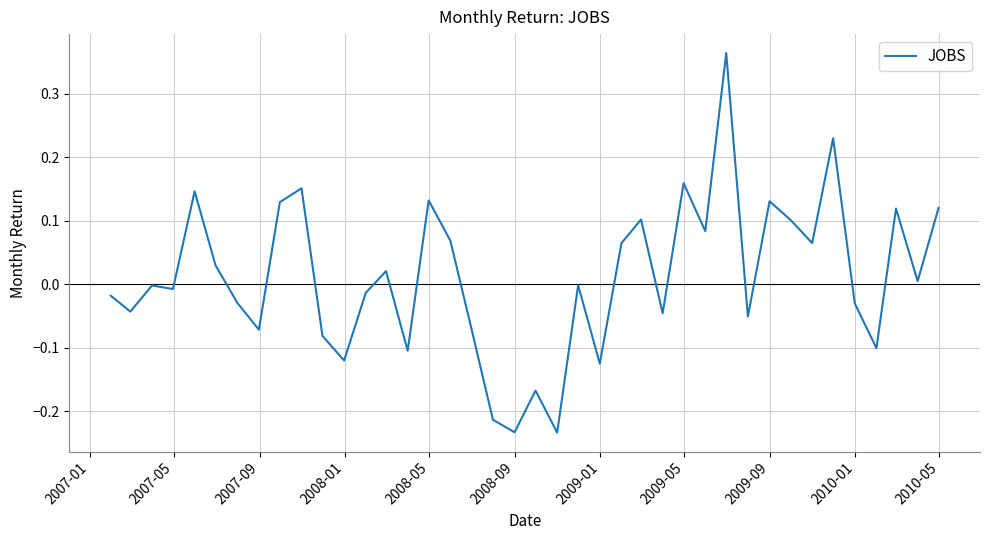

What is the difference between the maximum and minimum values?

0.6